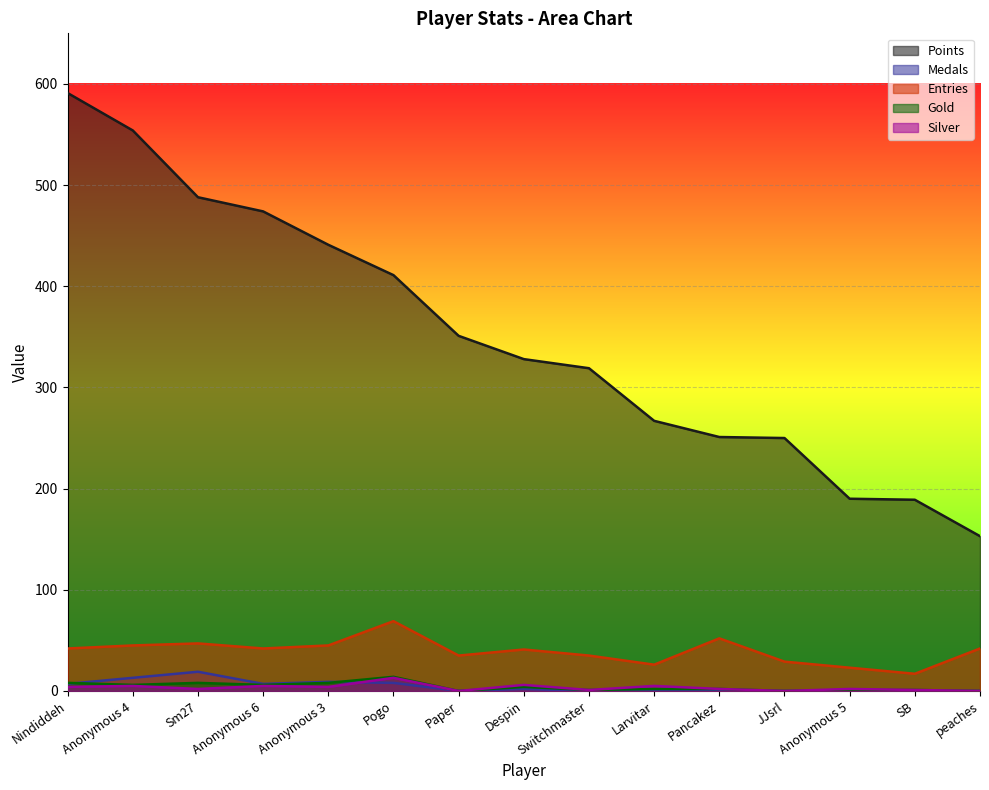

At Sm27, list the series in order from smallest to largest.

Silver, Gold, Medals, Entries, Points